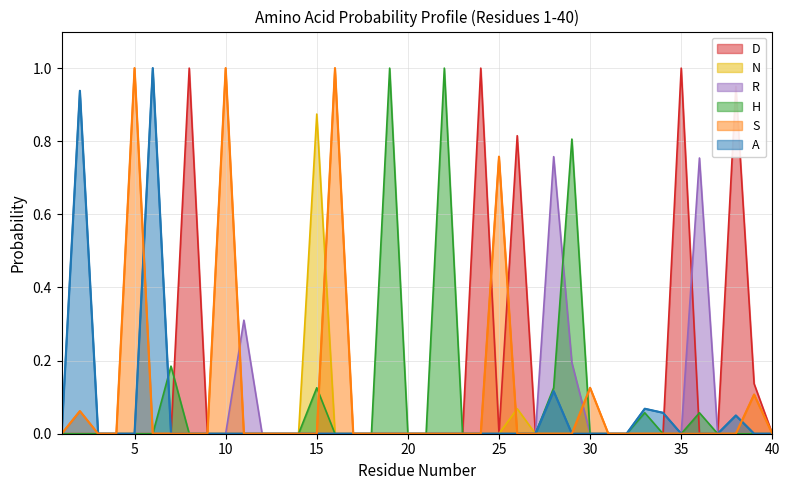

What is the sum of all H values?

3.4